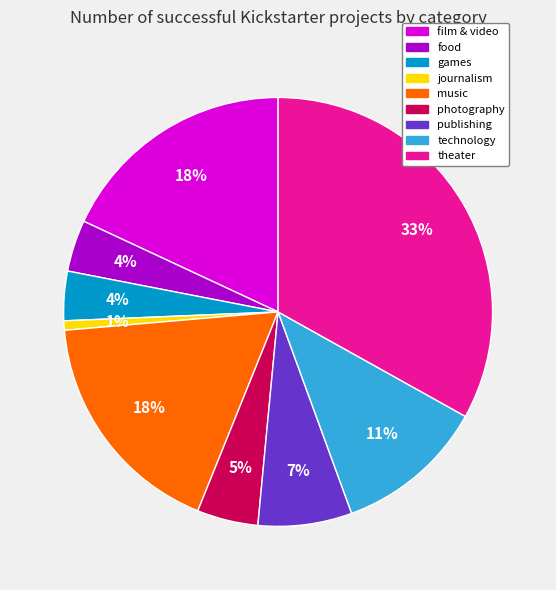

Combined, do food and journalism account for over 50%?

No